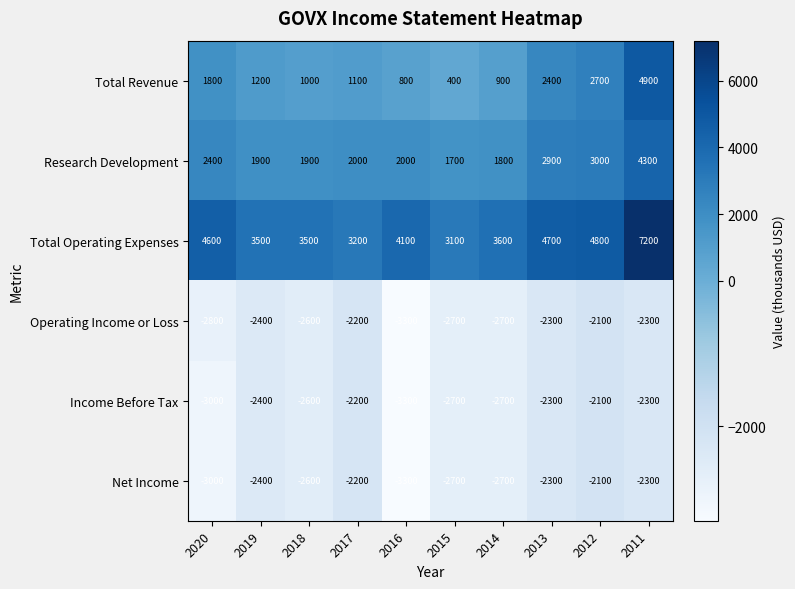

What is the smallest value displayed?

-3300